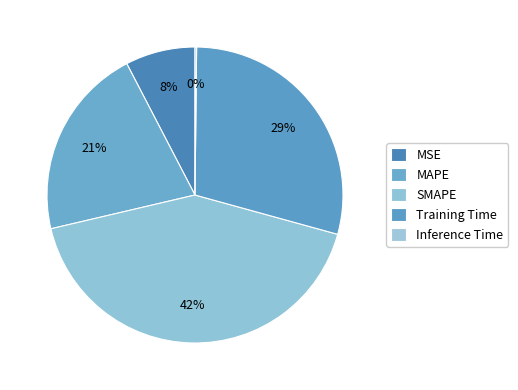

How many segments does this pie chart have?

5